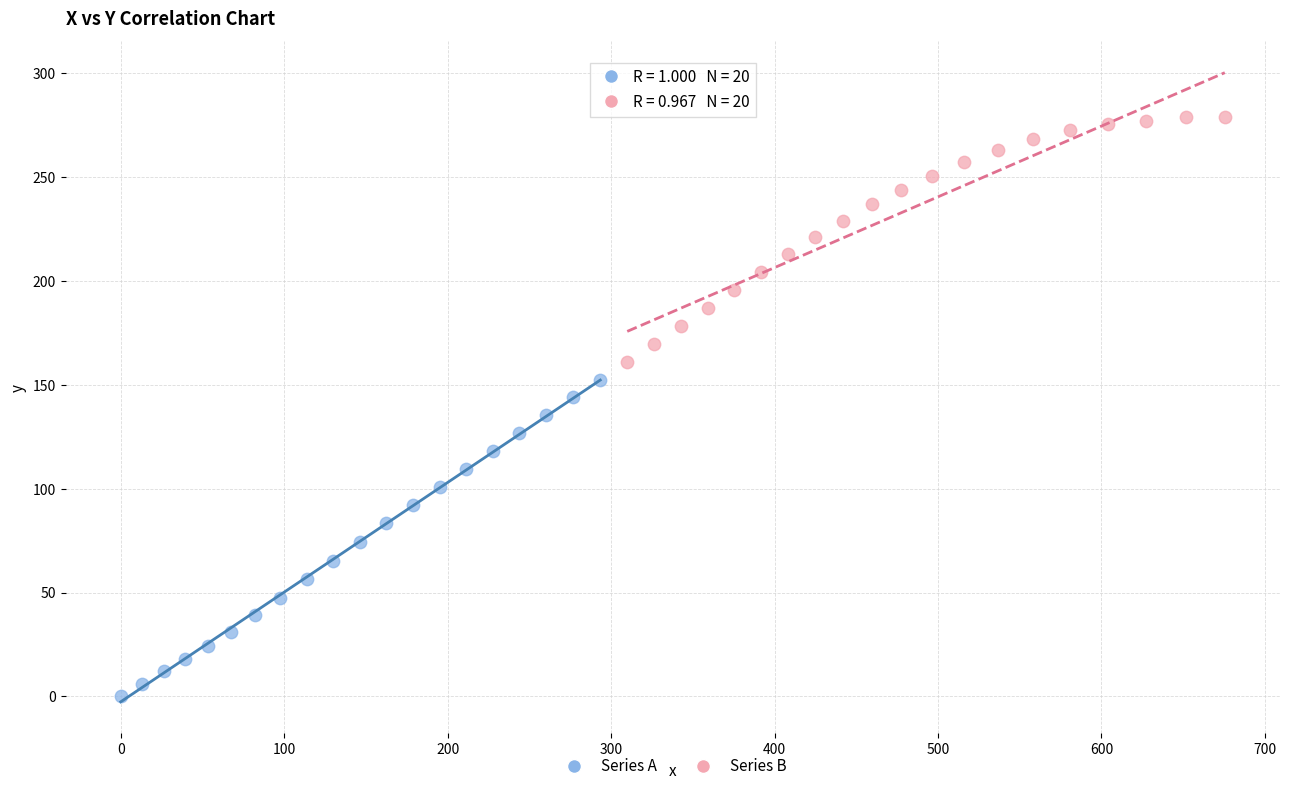

Which series reaches the minimum Y coordinate?

Series A